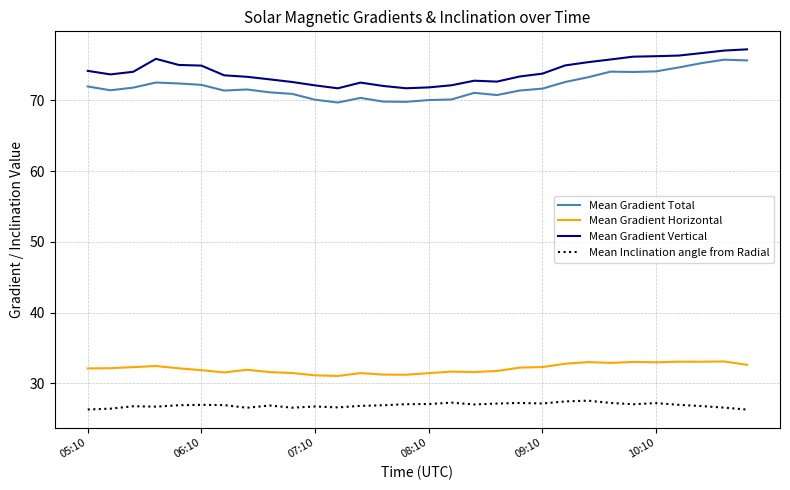

True or false: Mean Inclination angle from Radial and Mean Gradient Total intersect in this chart.

False